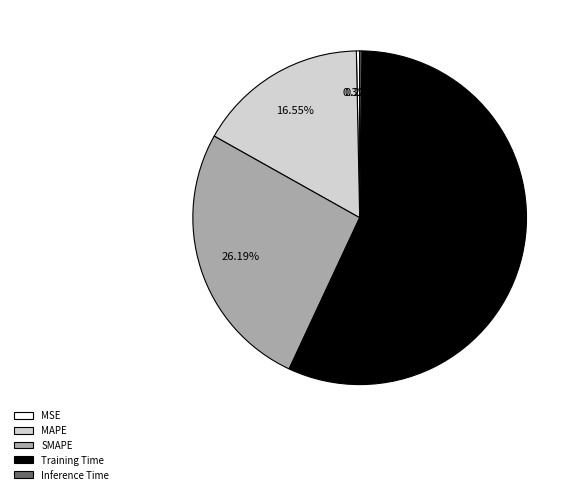

What is the largest slice in the pie chart?

Training Time